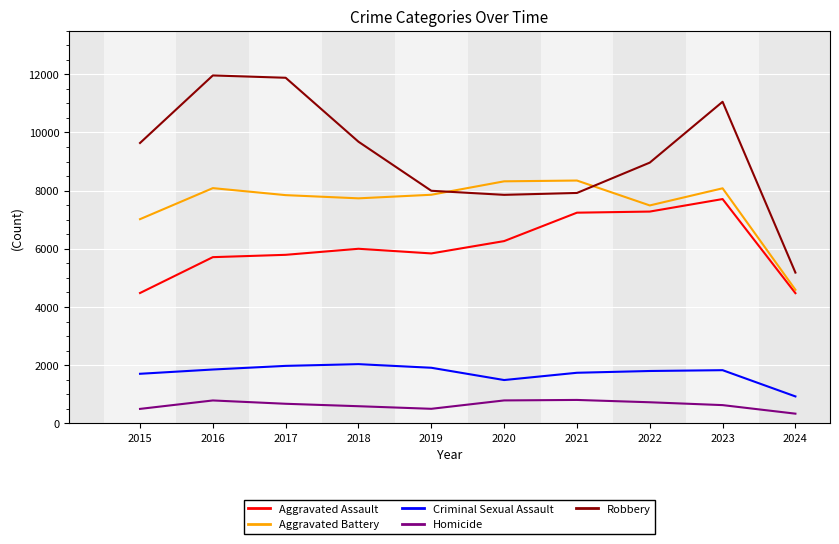

Between 2015 and 2018, which series saw the biggest shift?

Aggravated Assault